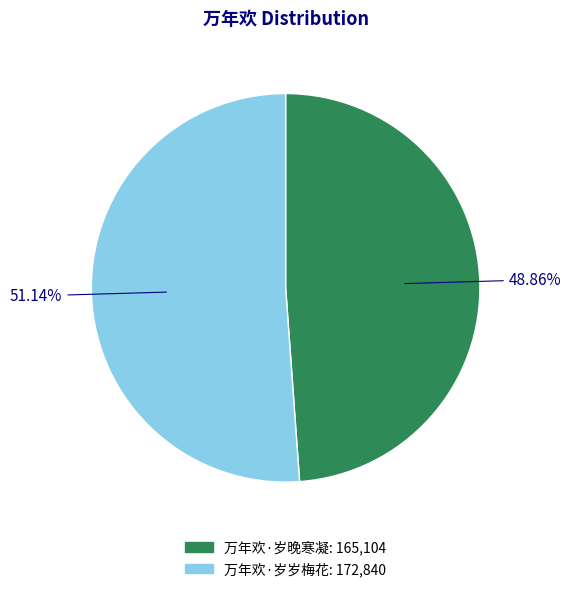

True or false: 万年欢·岁岁梅花 accounts for 59% of the total.

False